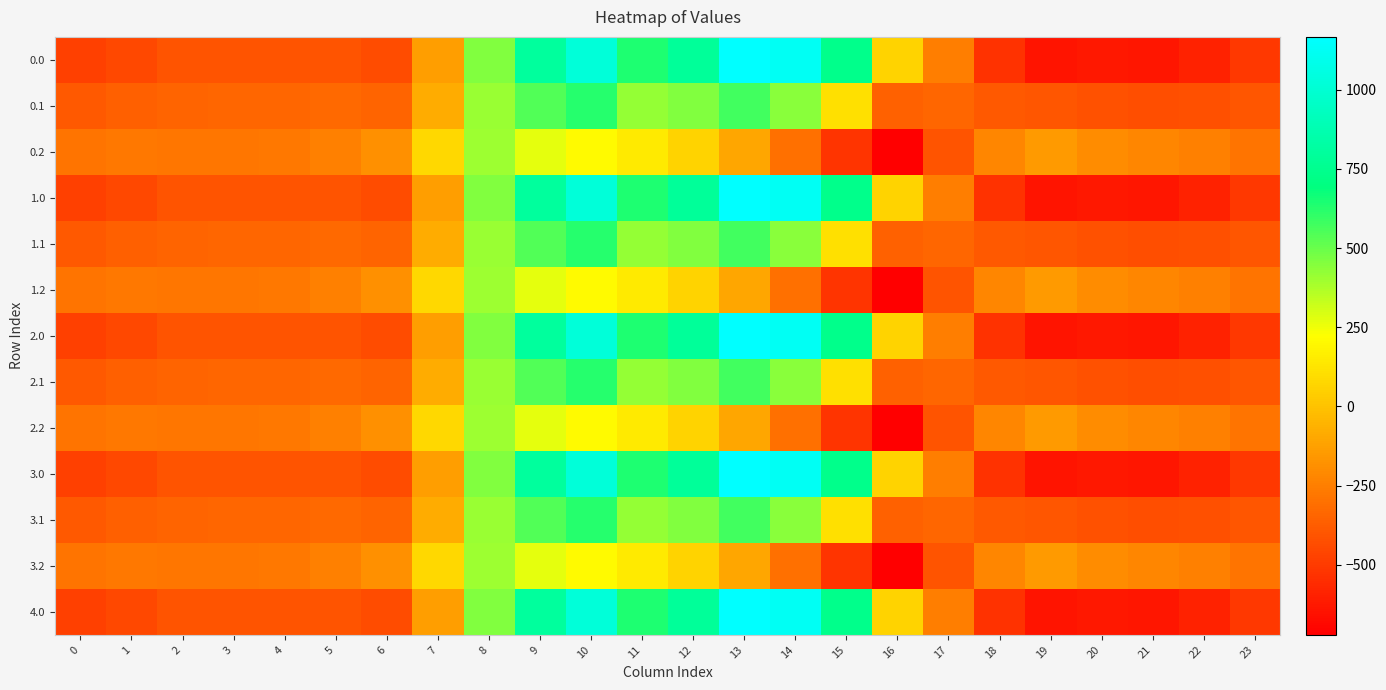

What is the minimum value shown in the chart?

-721.2